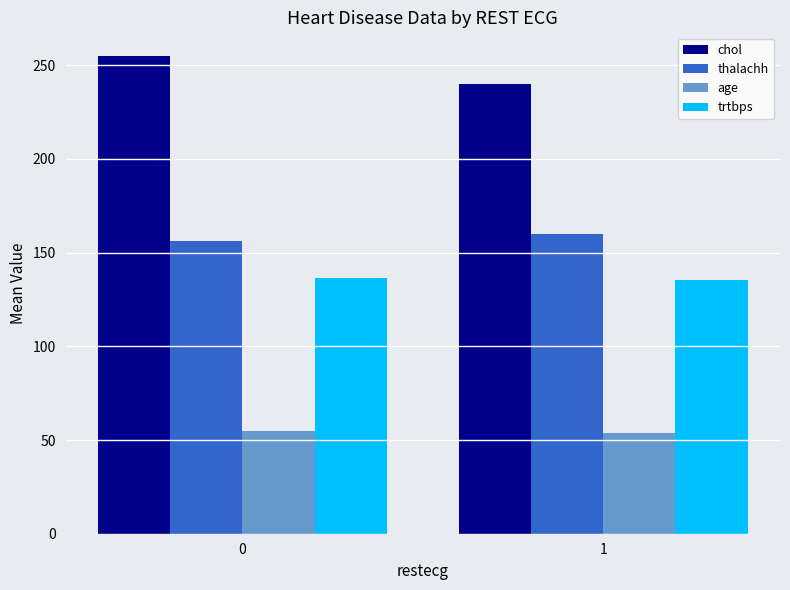

Which series changed the most between 0 and 1?

chol